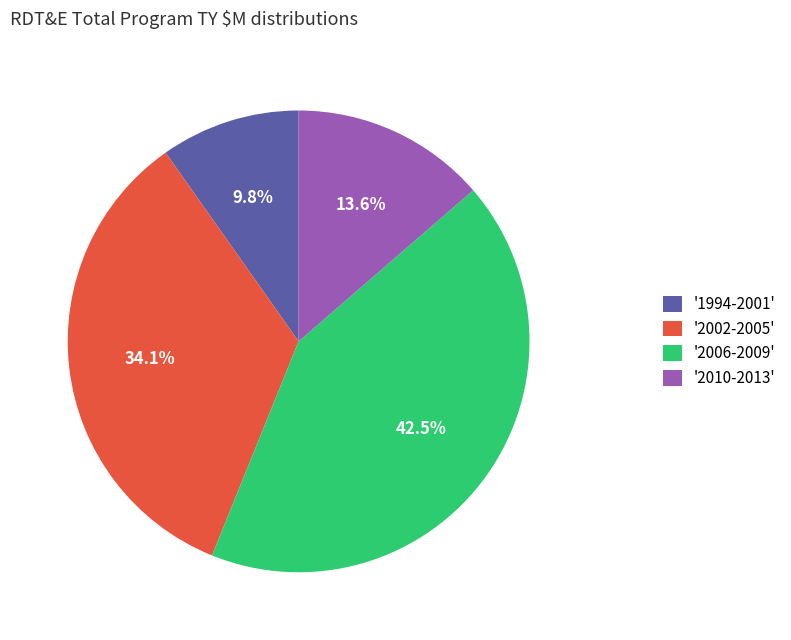

What is the ratio of the value at '2010-2013' to the value at '2002-2005'?

0.4